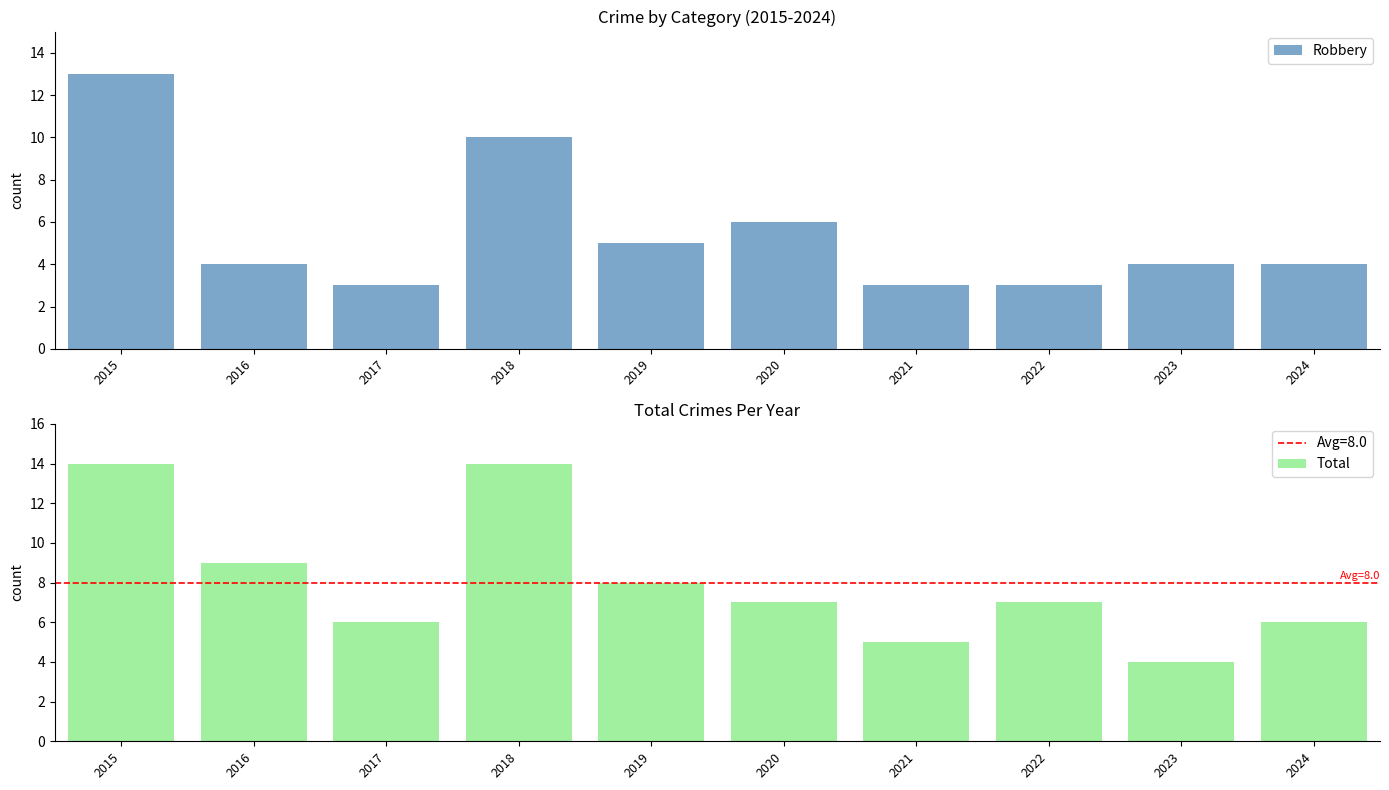

How many values in the Total series are below 7?

4